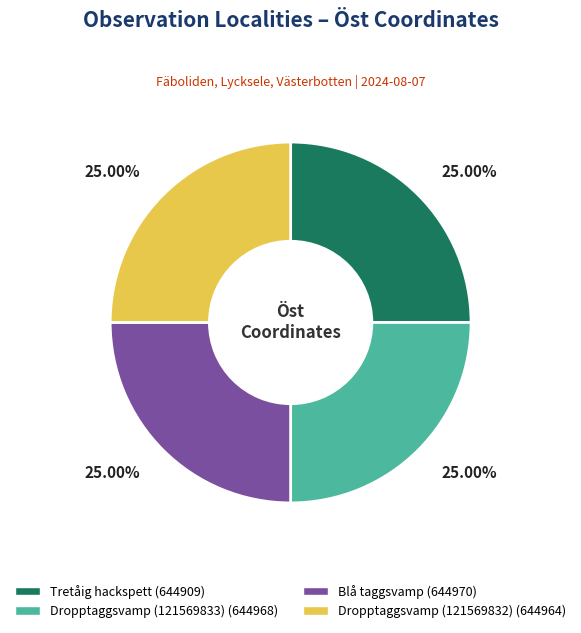

Is there any slice that represents more than half of the pie?

No